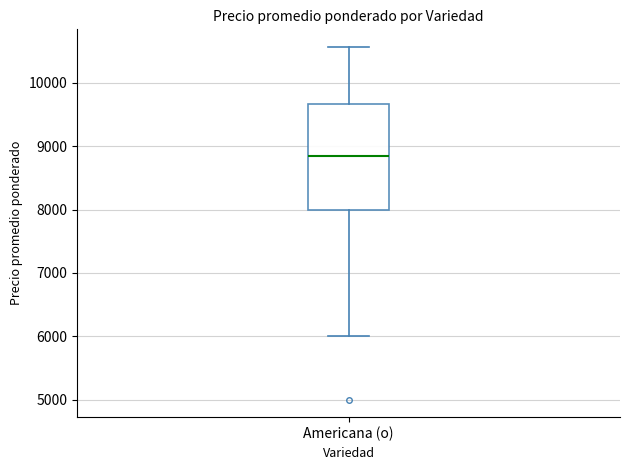

Transcribe this box plot: give where the median line is, the range the box spans, and where the two whiskers end, as read against the y-axis. The values are not printed on the chart, so give them approximately, as read against the axis.

median 8800, box 8000 to 9700, whiskers 6000 to 10600